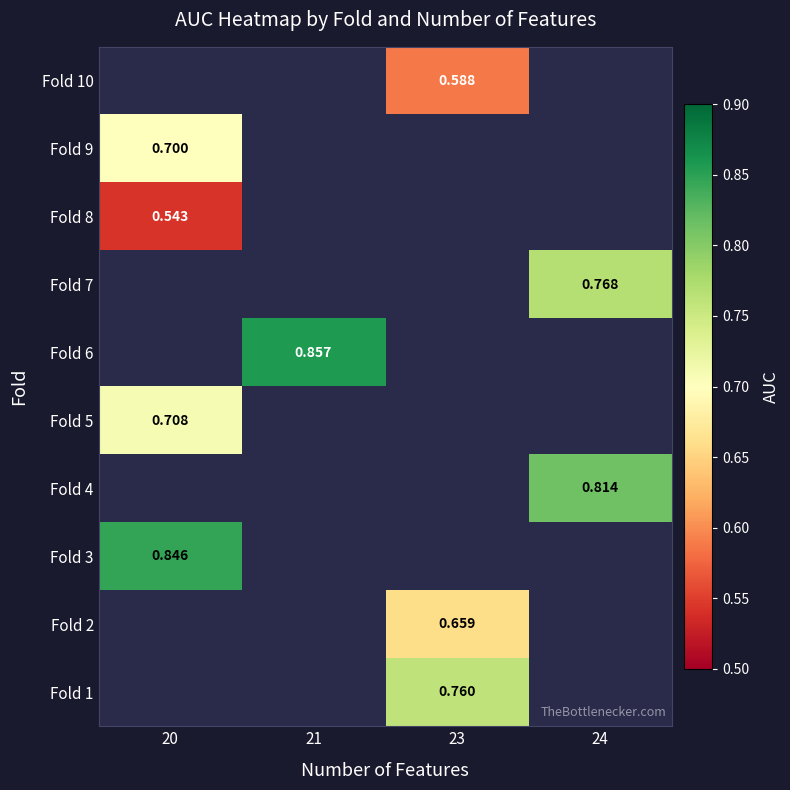

How many values in Fold 9 are above zero?

1